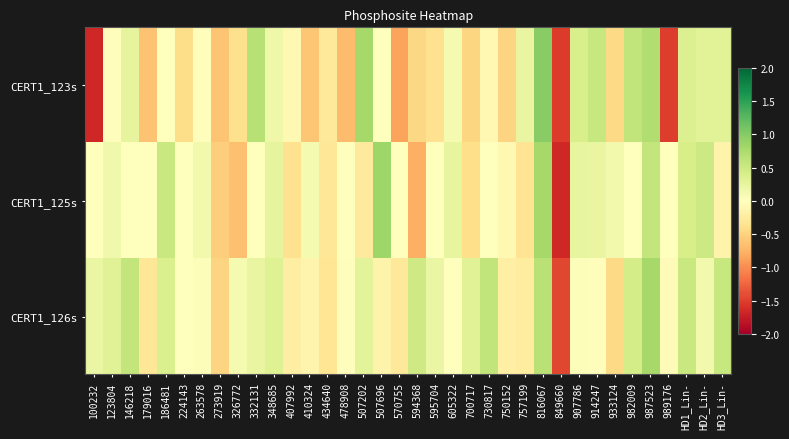

Which has a higher value, 263578 or HD3_Lin-?

HD3_Lin-